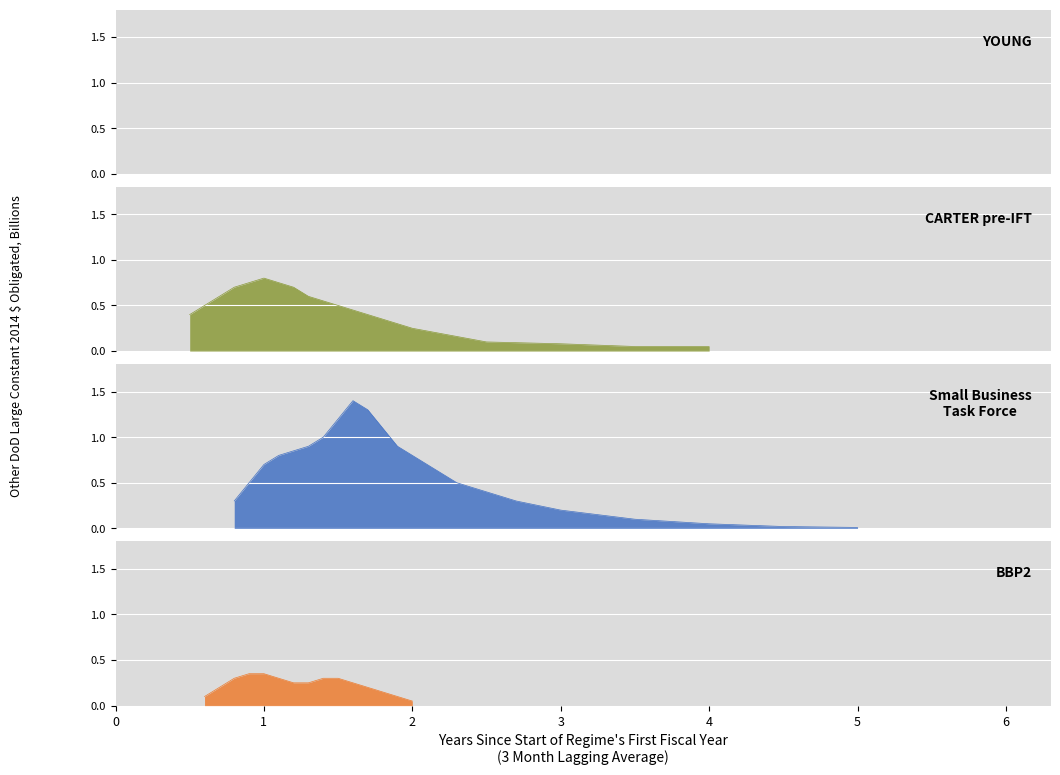

Rank the series at 9 from lowest to highest value.

YOUNG, CARTER pre-IFT, Small Business Task Force, BBP2